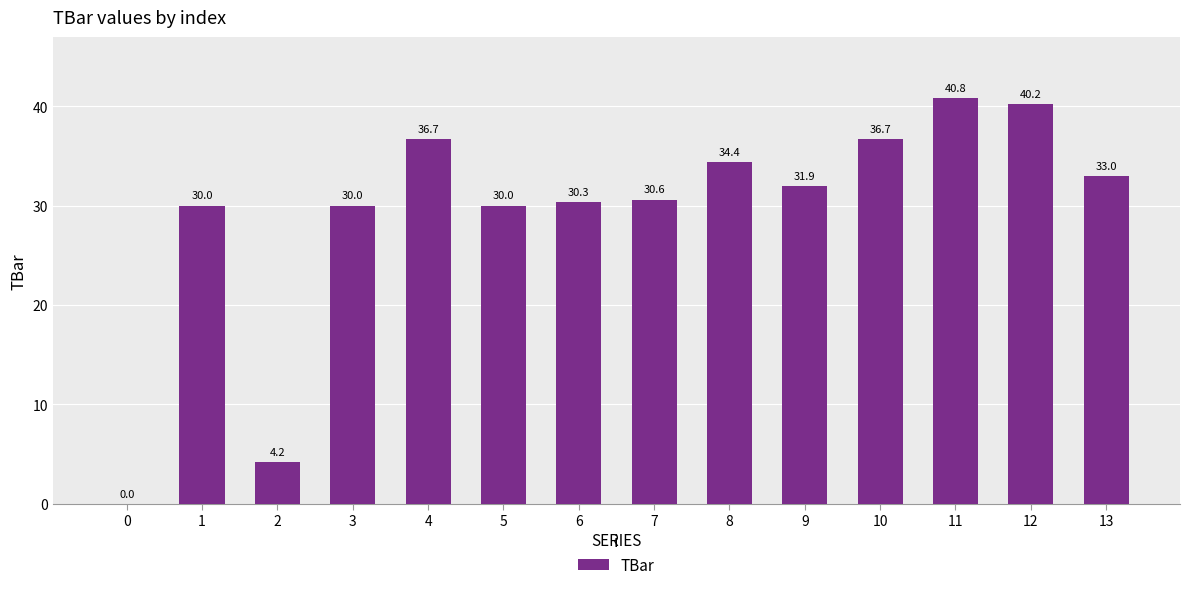

True or false: the data shows 15.1 at 12.

False